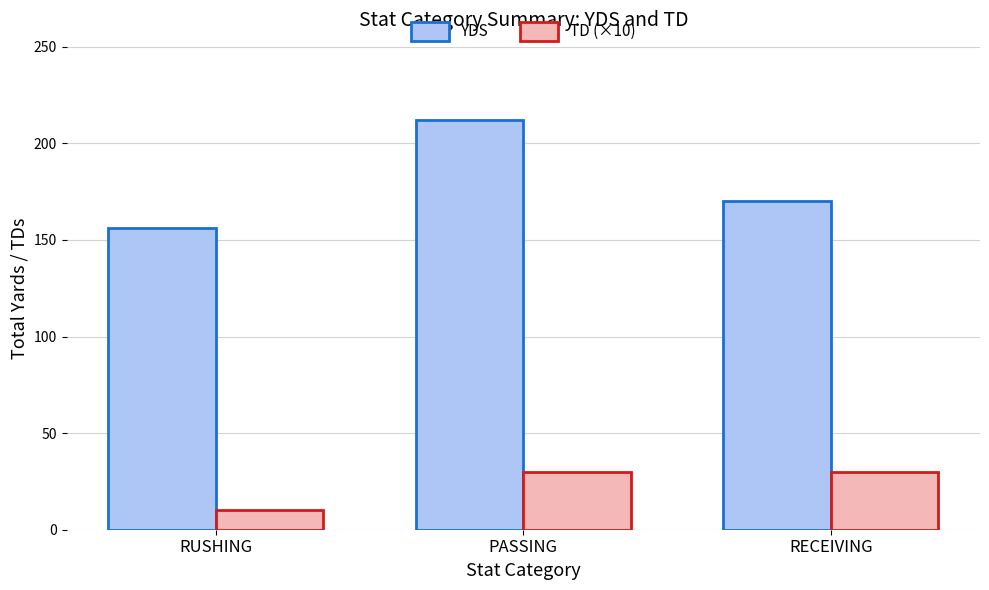

Reading right to left, list all the values displayed in this chart.

YDS: RECEIVING=170	PASSING=212	RUSHING=156
TD (×10): RECEIVING=30	PASSING=30	RUSHING=10